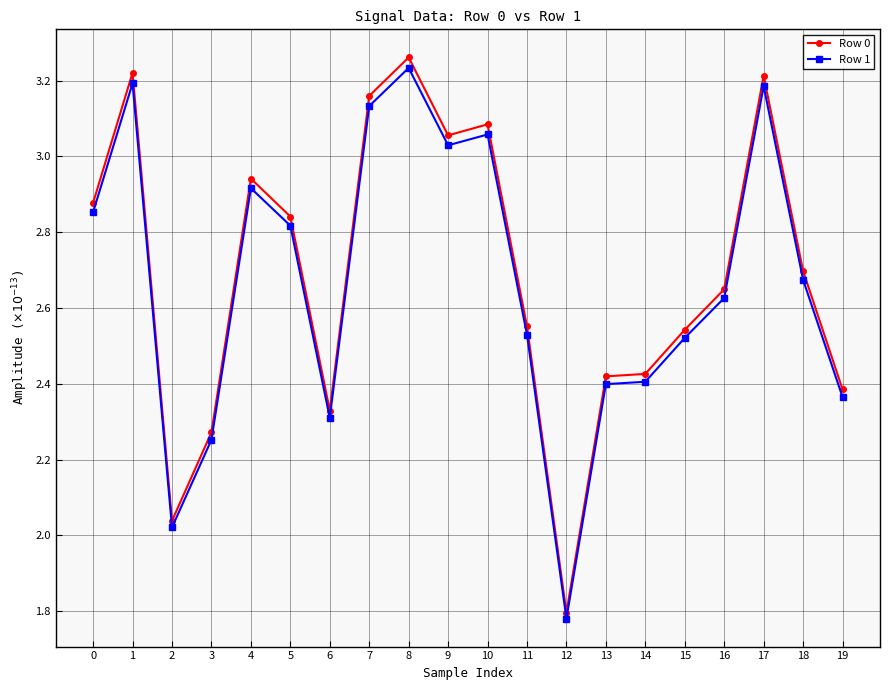

True or false: Row 0 and Row 1 cross at least once.

False